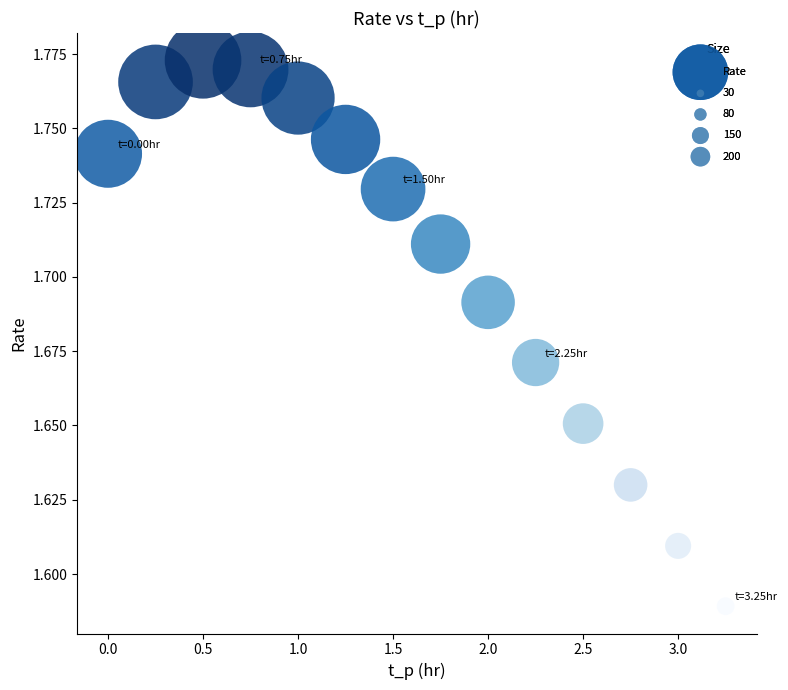

What is the range of X values (max minus min)?

3.2